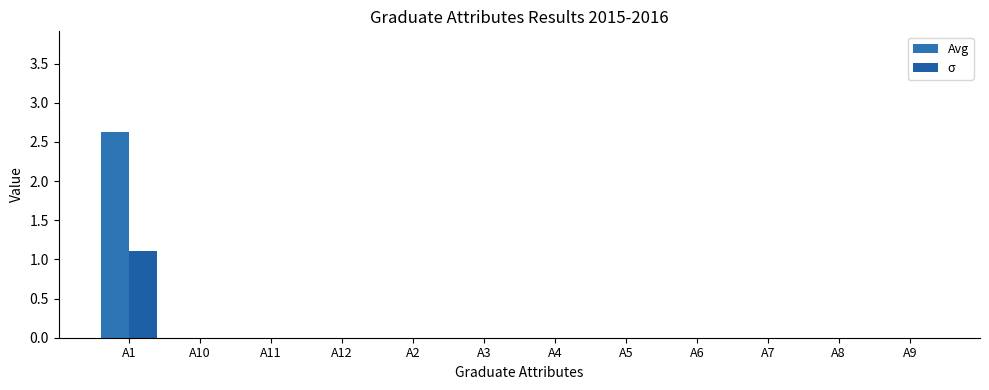

Which category has the lowest value across all series?

A10